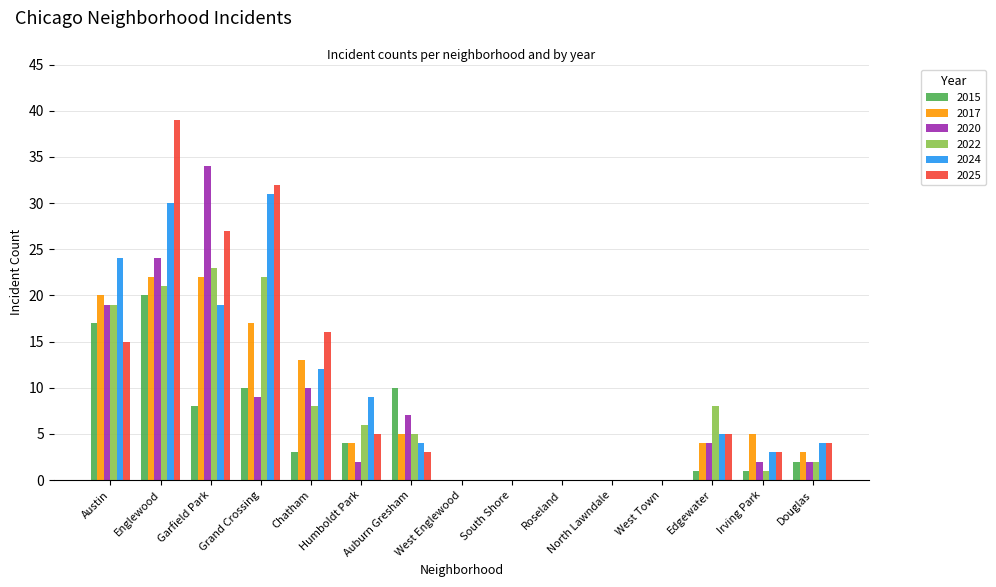

What are all the series names shown in the legend?

2015, 2017, 2020, 2022, 2024, 2025